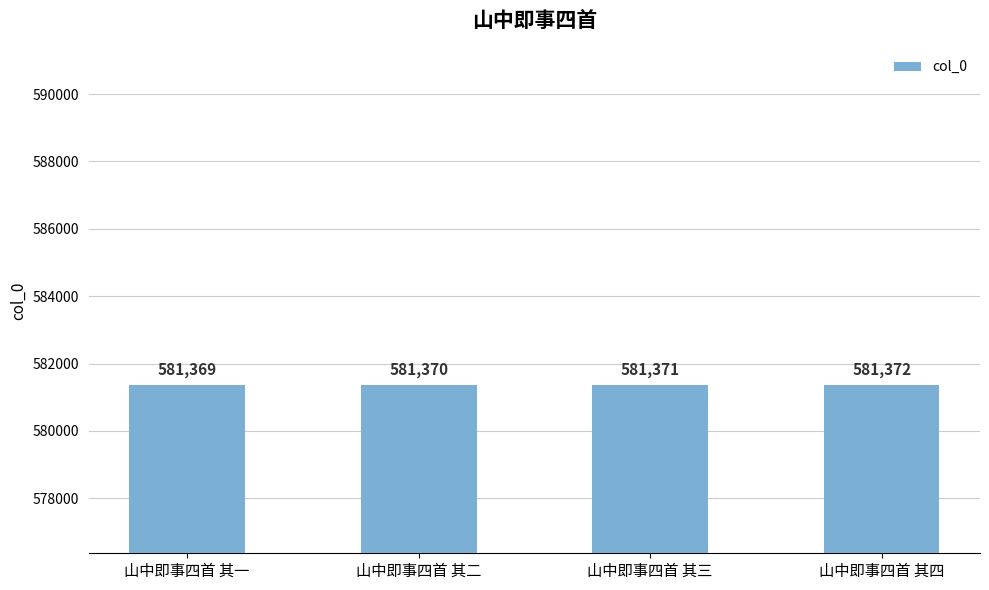

At which category does the chart reach its minimum across all series?

山中即事四首 其一